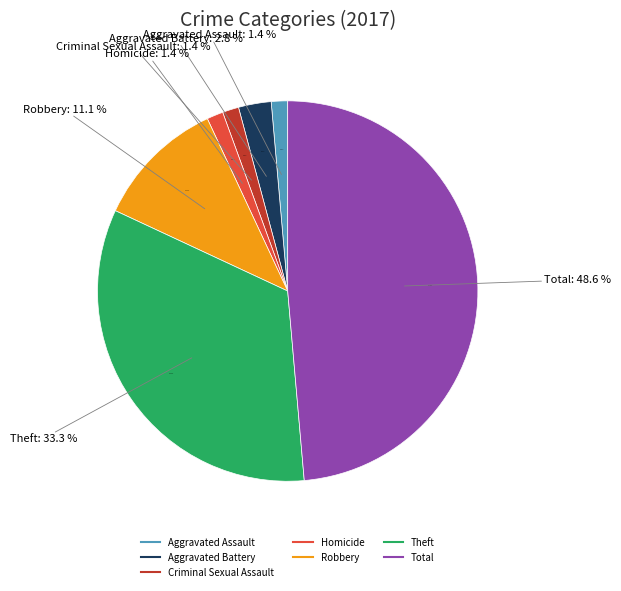

Count the number of slices in the pie.

7